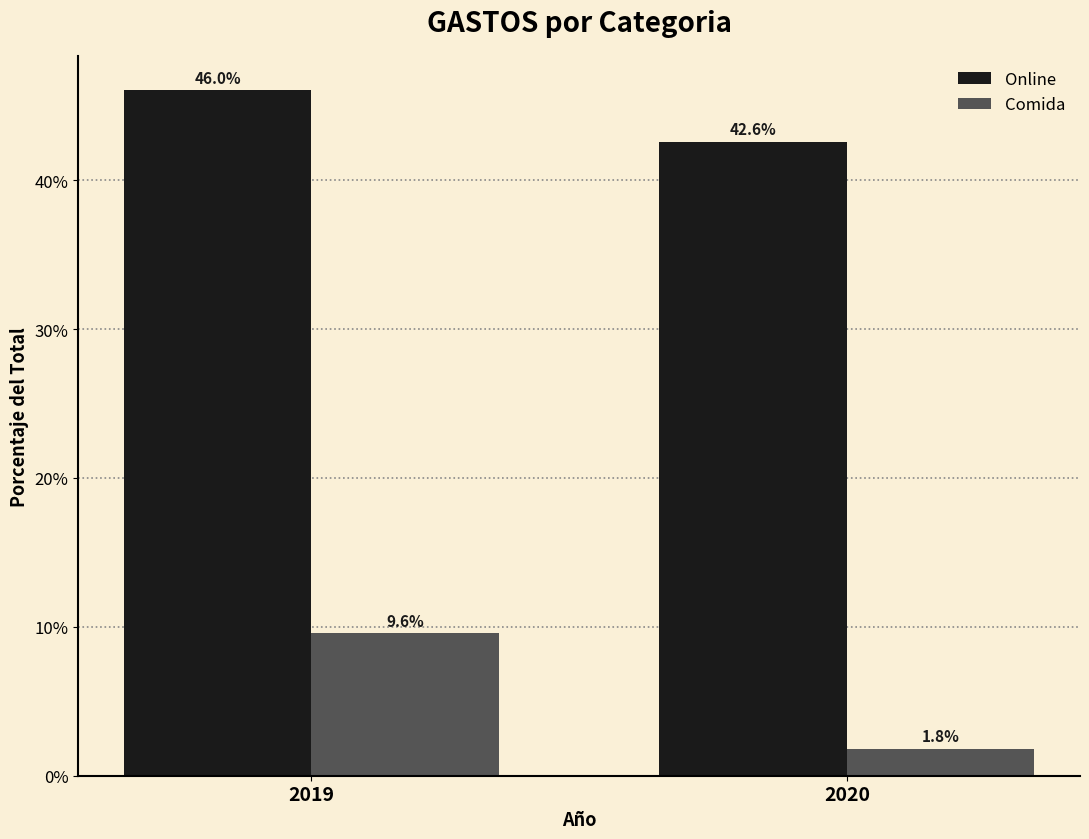

Which series has the widest spread of values?

Comida